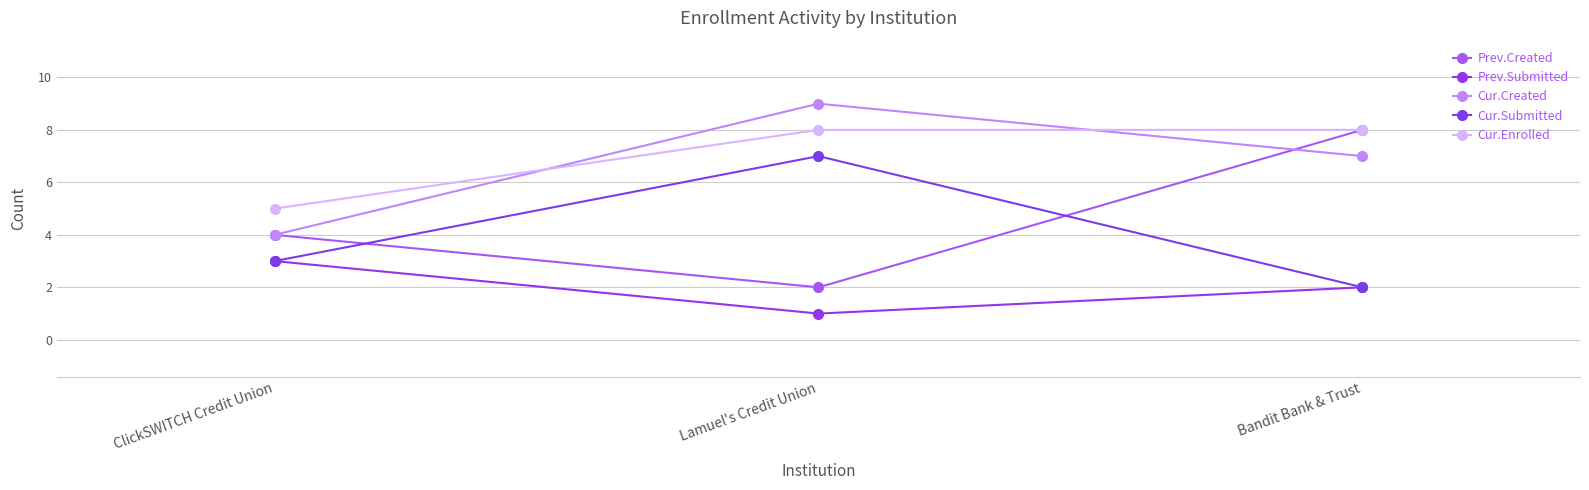

Is this an area chart (filled region under the line)?

No